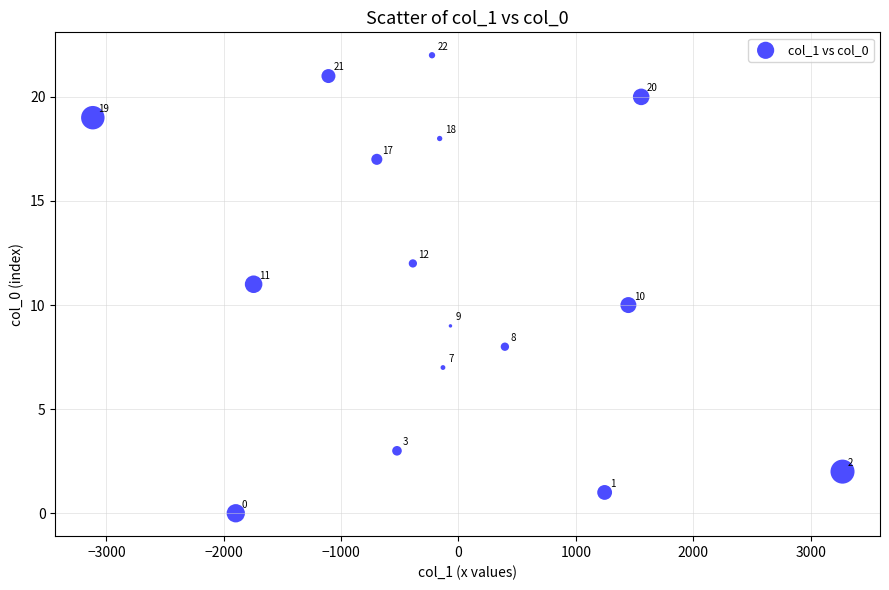

What is the range of Y values (max minus min)?

22